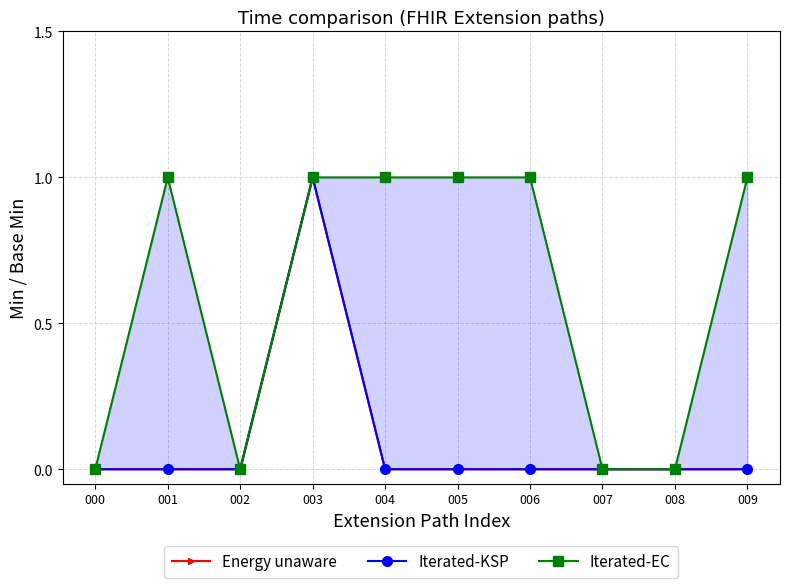

Does the chart have visible grid lines?

Yes